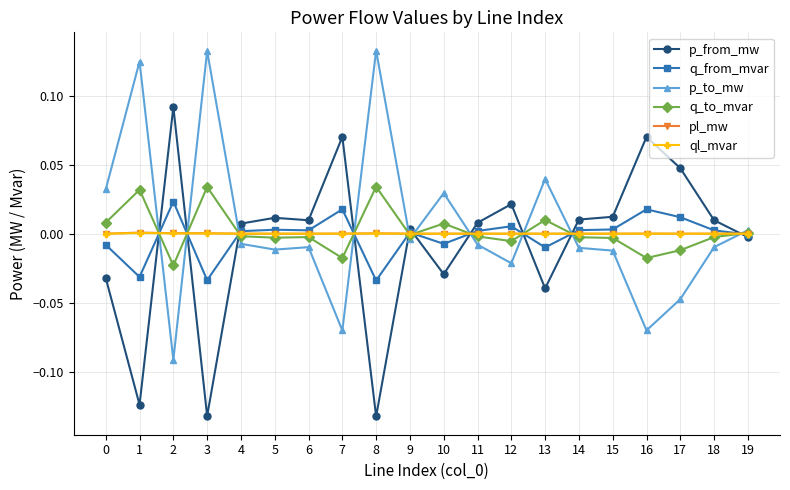

True or false: pl_mw has a value of 0.0 at 3.

True